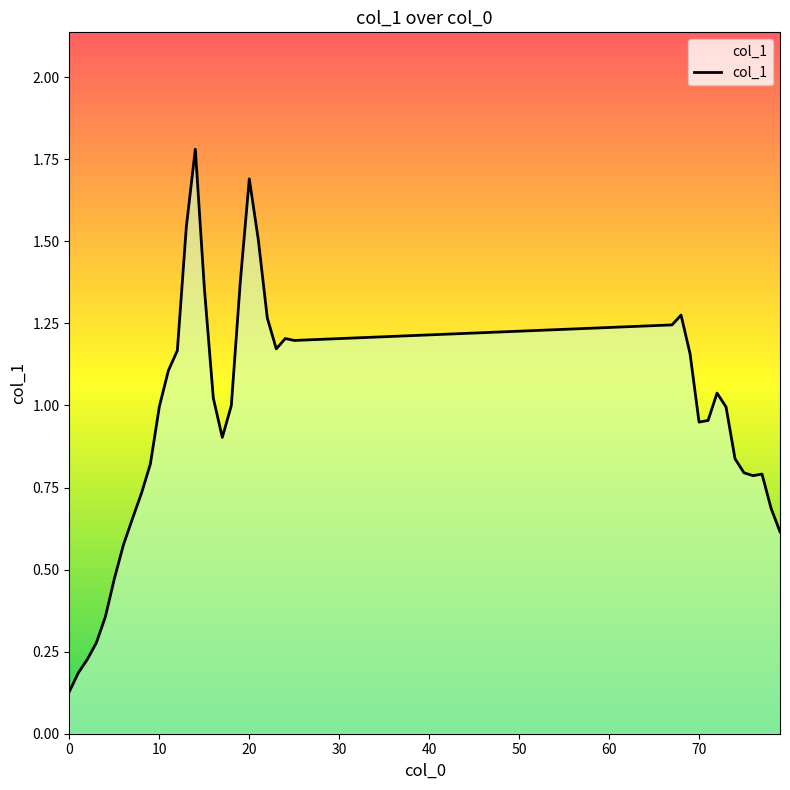

What is the maximum value shown in the chart?

1.8